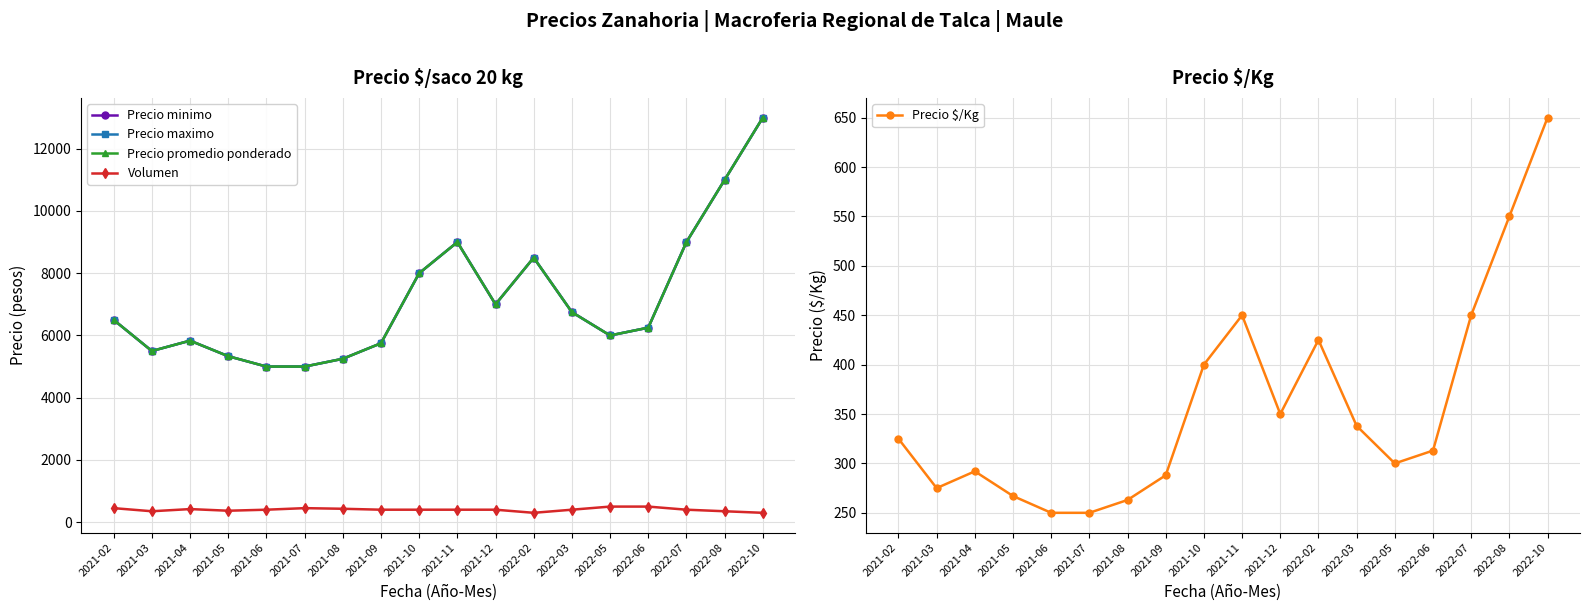

Between 2021-12 and 2022-06, which series saw the biggest shift?

Precio minimo